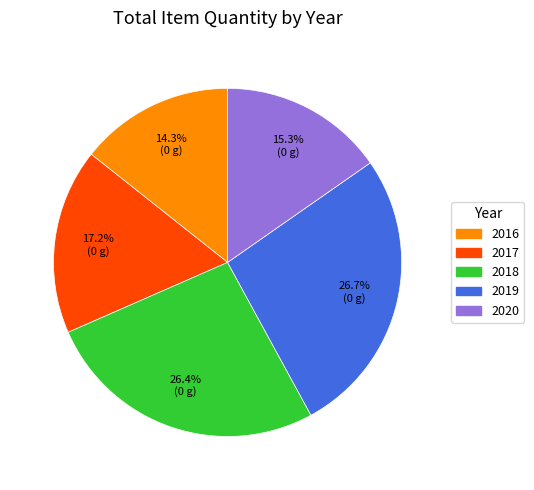

Which category has the smallest portion of the pie?

2016